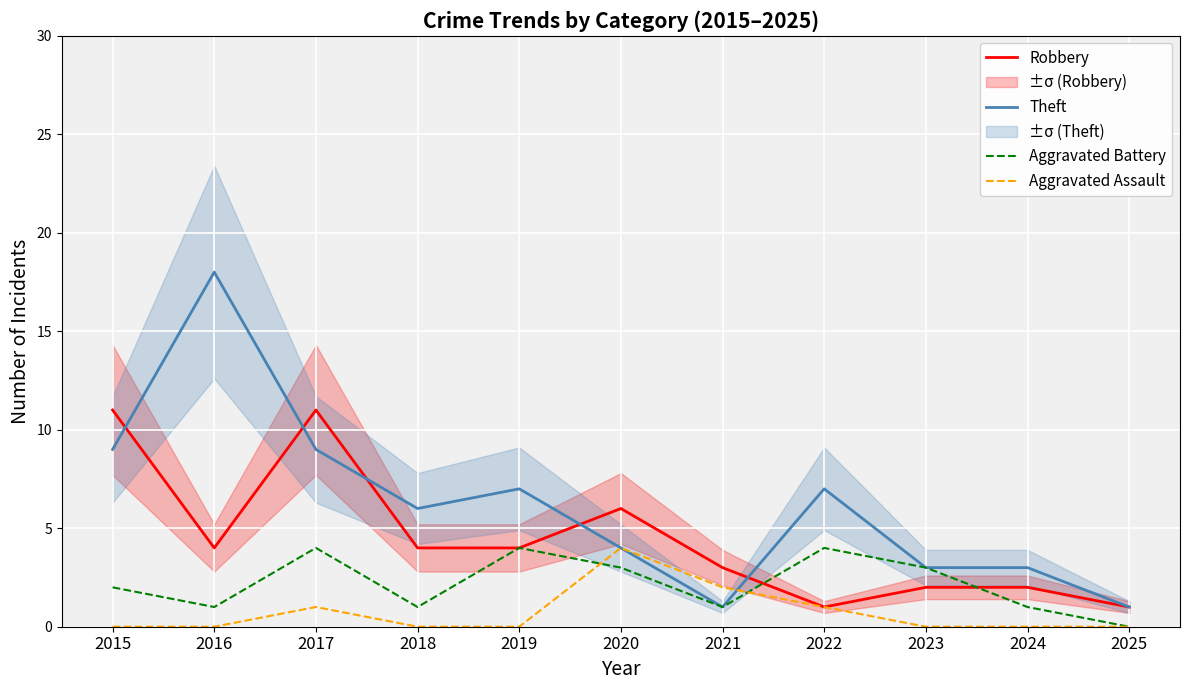

What is the difference between the Aggravated Assault values at 2016 and 2020?

4